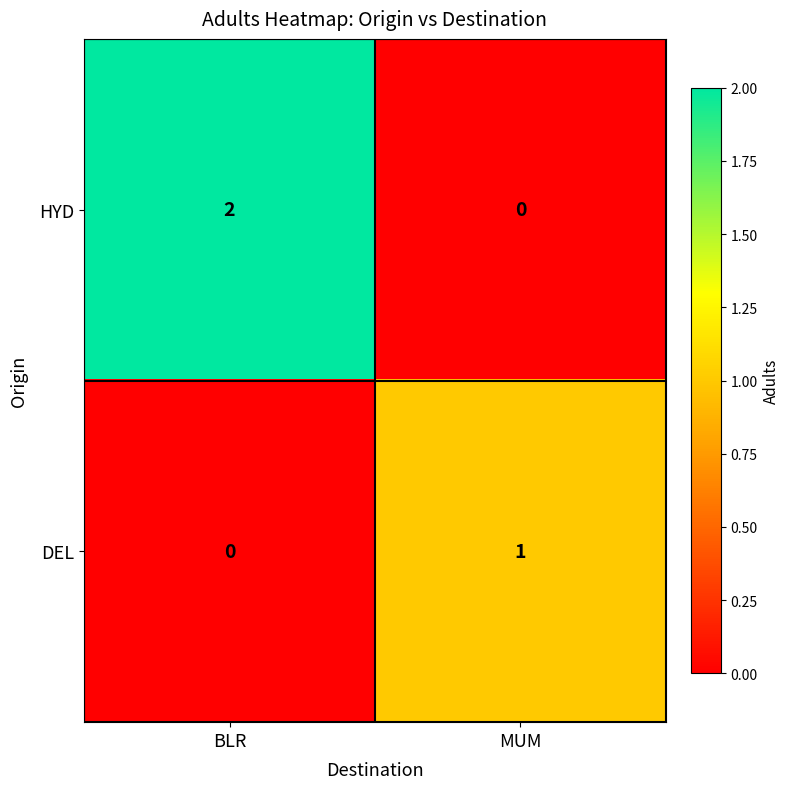

How many series are shown in this chart?

2